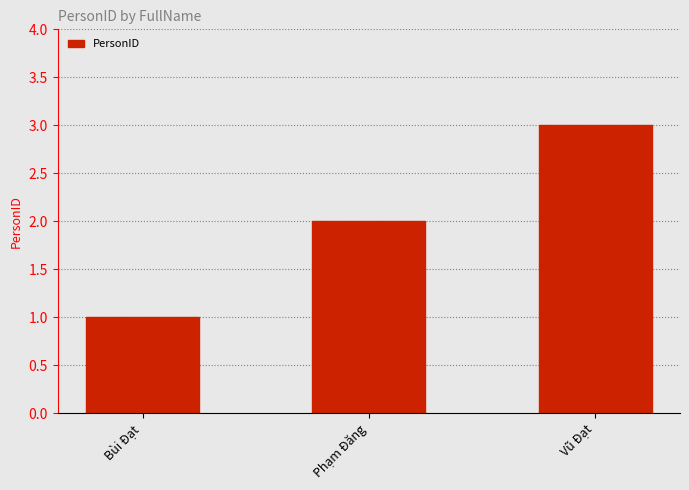

Which category has the lowest value across all series?

Bùi Đạt